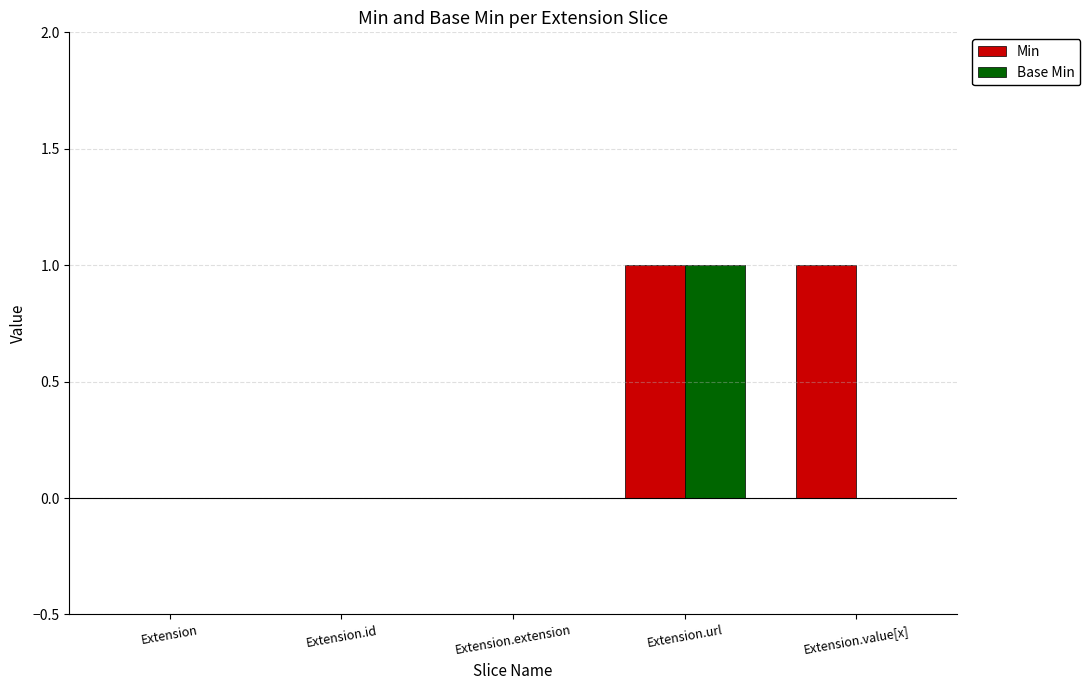

At which category is the sum across all series the highest?

Extension.url